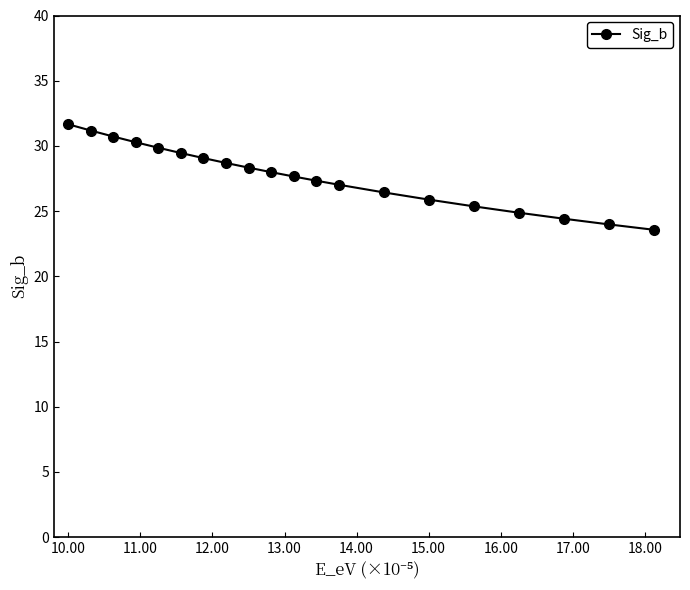

What is the maximum value shown in the chart?

31.7